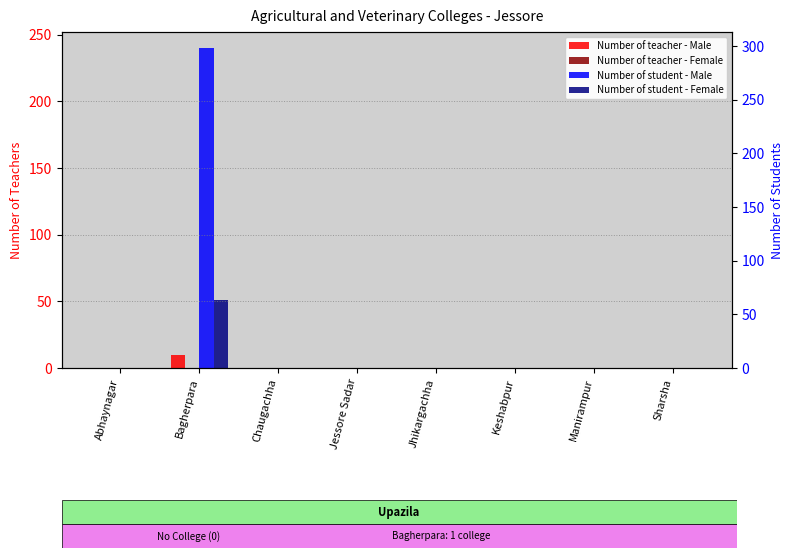

At which category is the sum across all series the highest?

Bagherpara